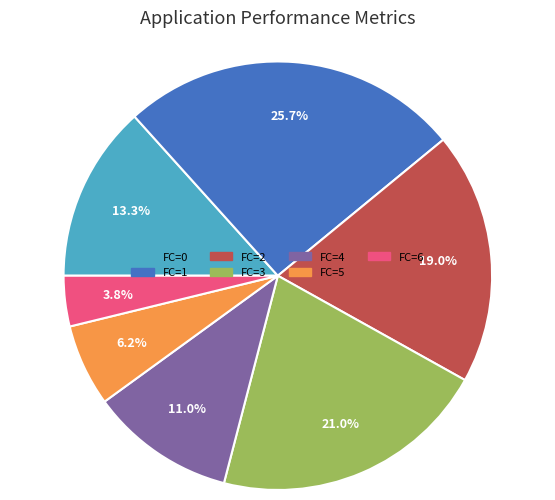

What is the smallest slice in the pie chart?

FC=6